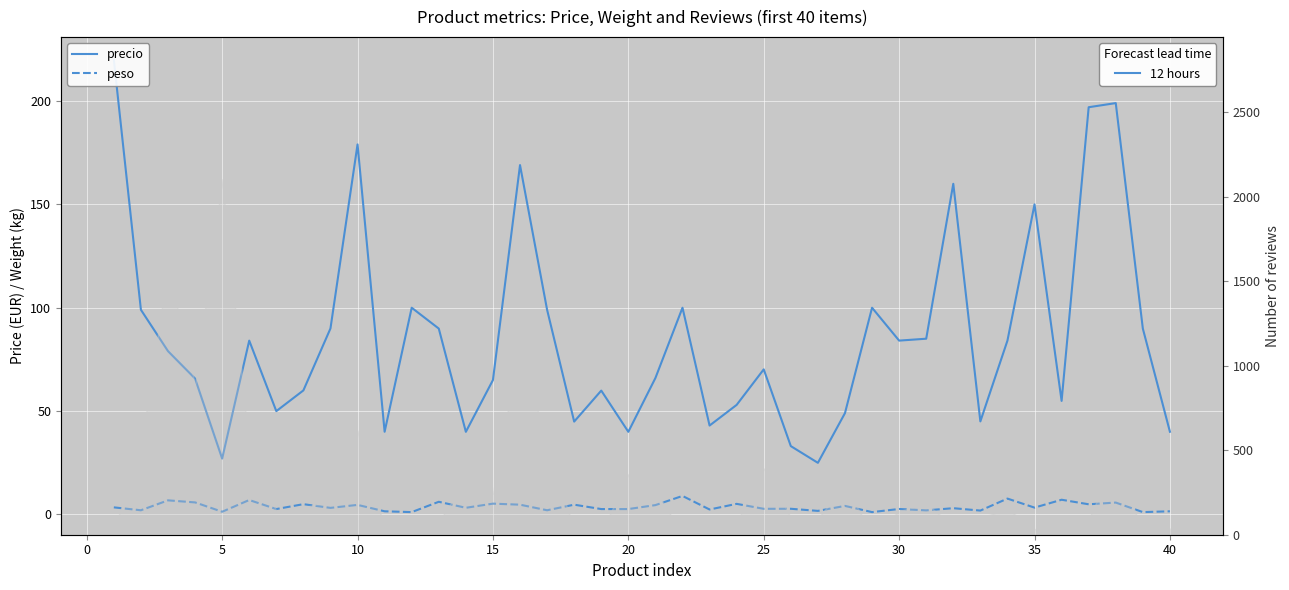

What is the average value of the precio series?

85.7